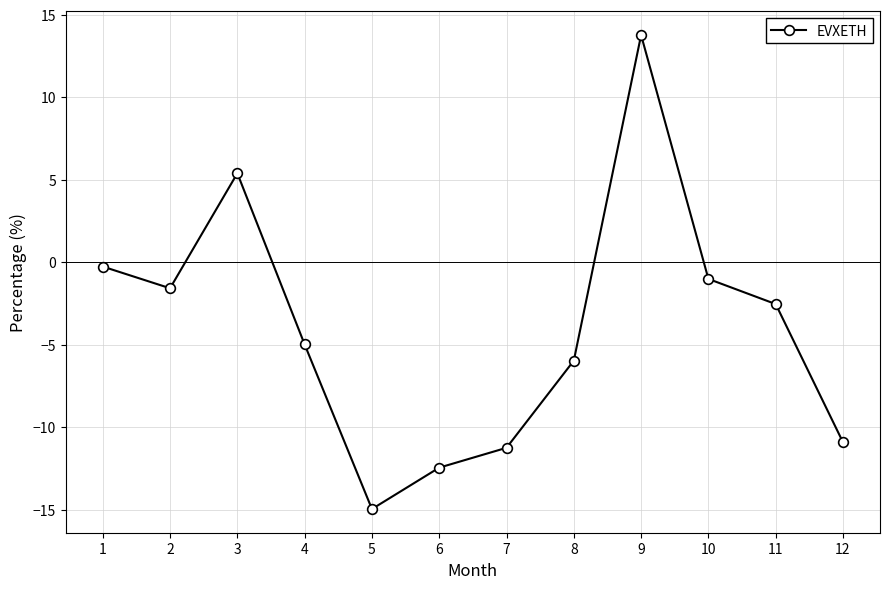

List the labels in order of value, largest first.

9, 3, 1, 10, 2, 11, 4, 8, 12, 7, 6, 5